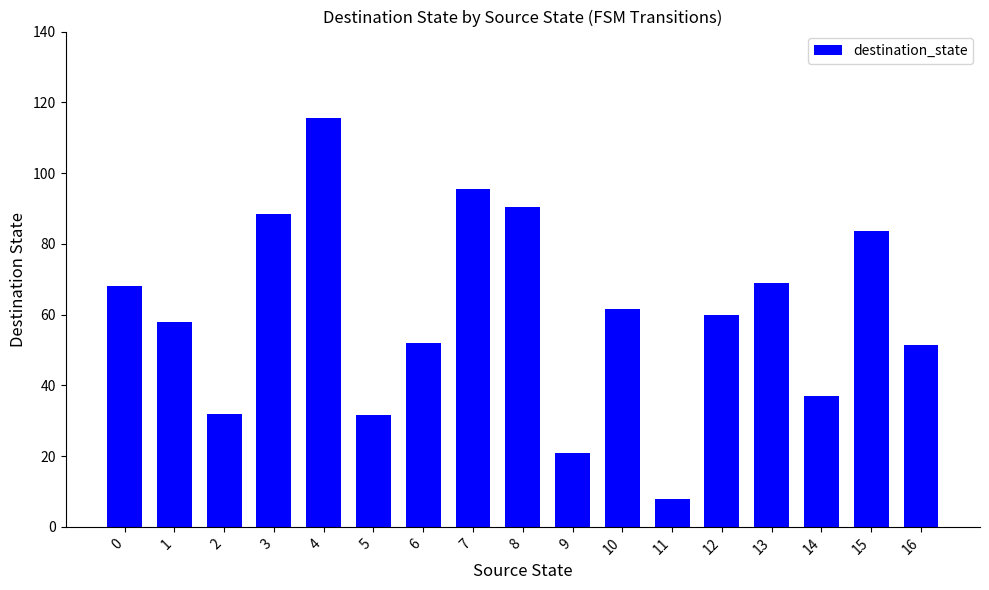

How many data points does each series have?

17